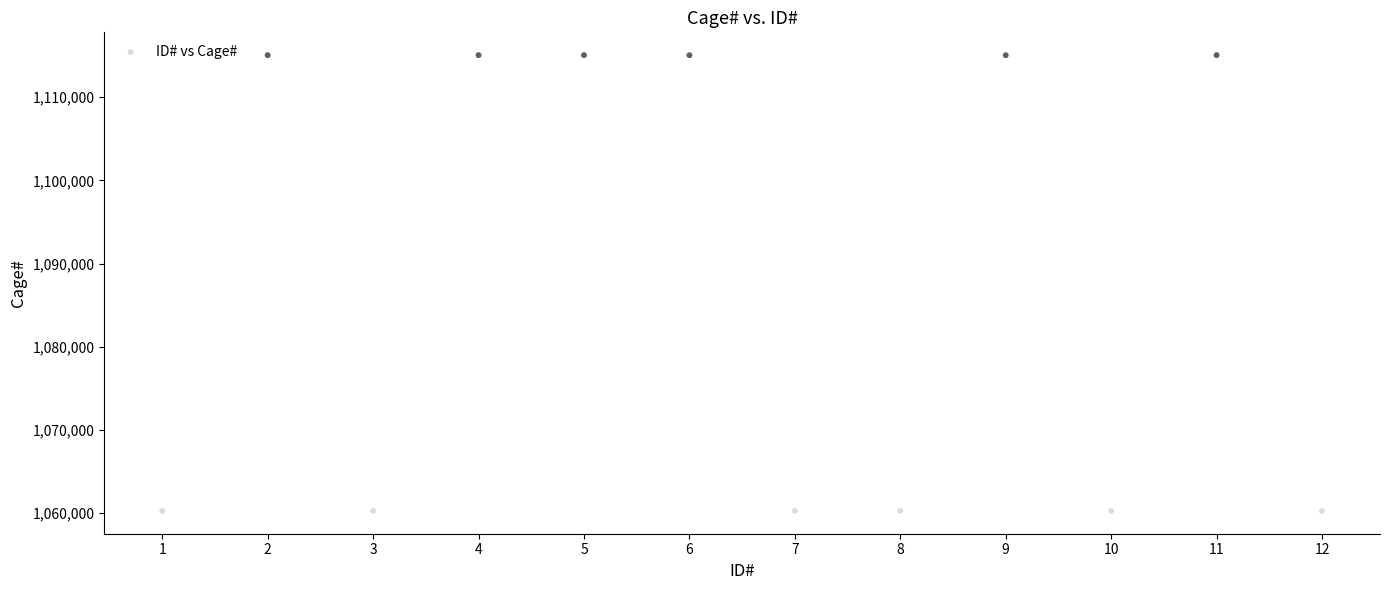

What is the range of Y values (max minus min)?

54786